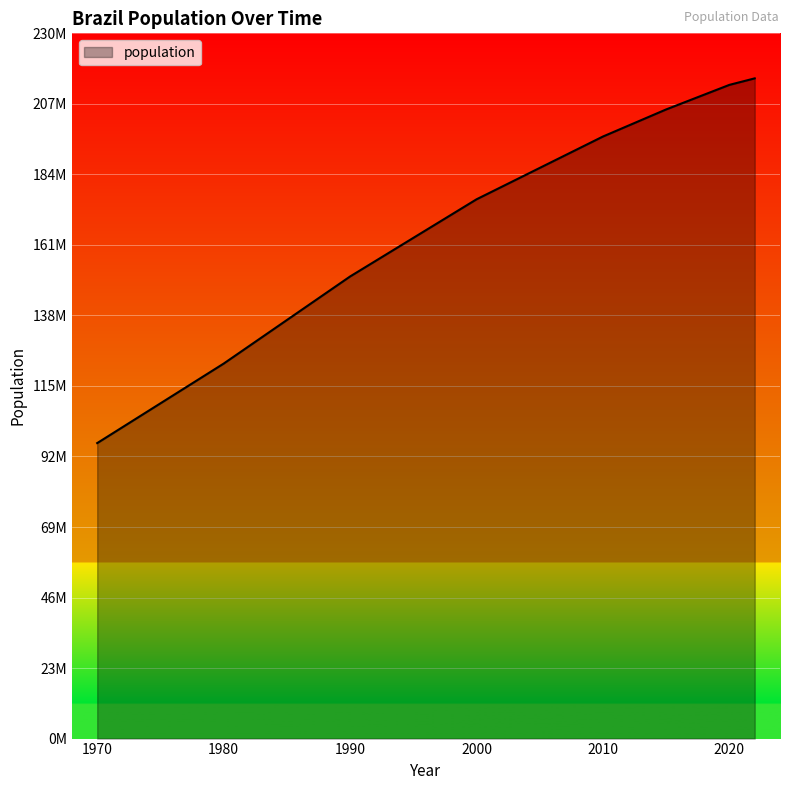

List the labels in order of value, largest first.

2022, 2020, 2015, 2010, 2000, 1990, 1980, 1970